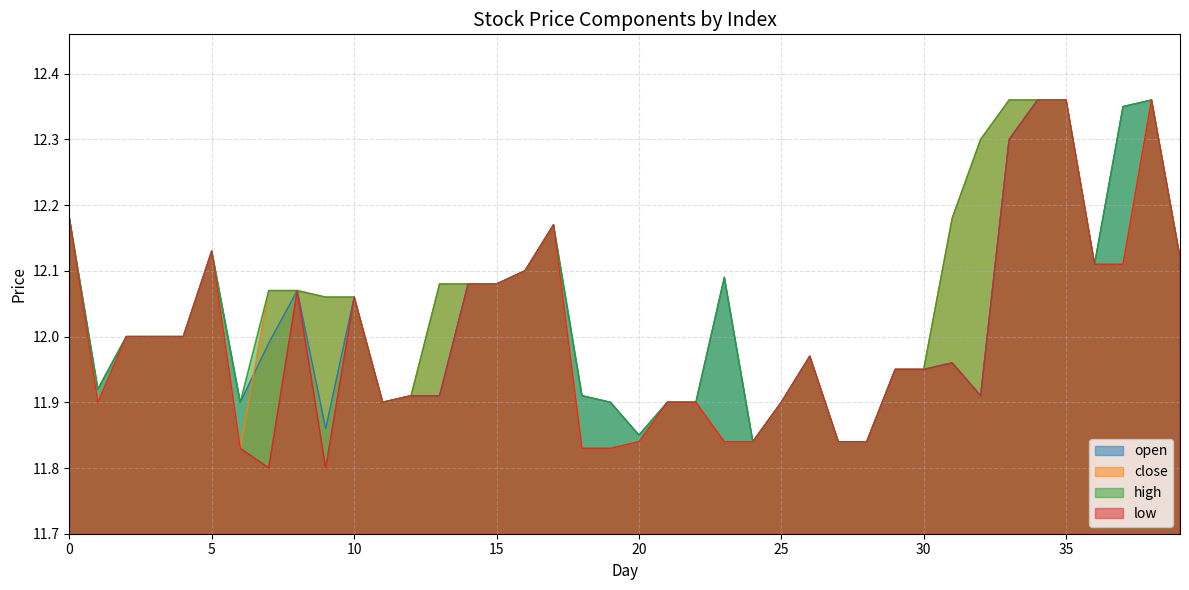

Which category has the highest value in the close series?

33